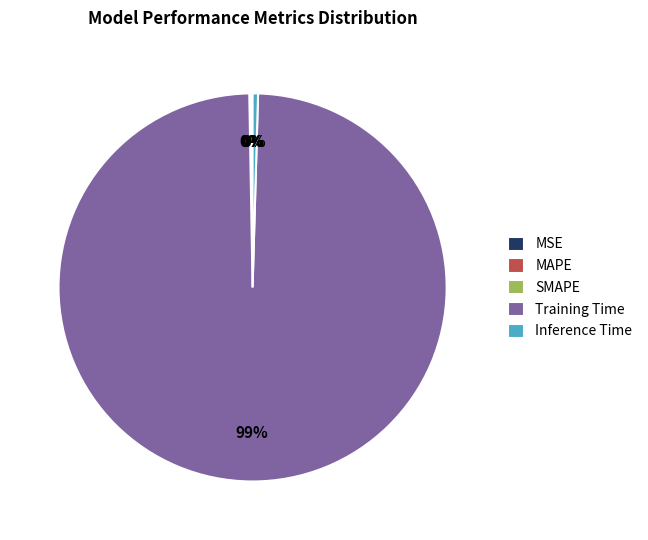

Which slice is the largest?

Training Time